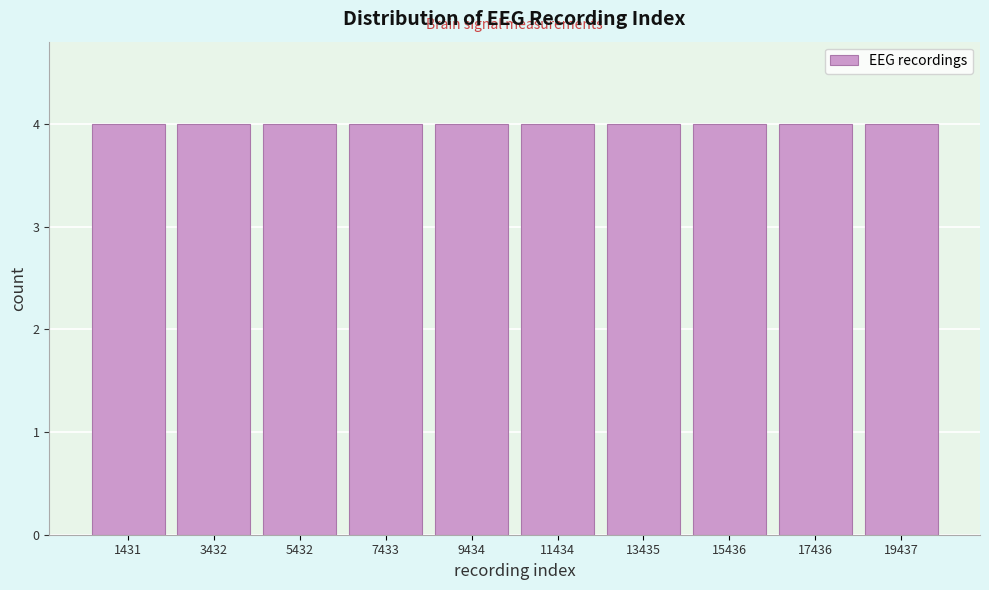

Reading left to right, list every bar in this chart as the range it spans on the x-axis followed by its height. Neither the bar edges nor the heights are printed on the chart, so give them approximately, as read against the axes.

500 to 2500: 4
2500 to 4500: 4
4500 to 6500: 4
6500 to 8500: 4
8500 to 10500: 4
10500 to 12500: 4
12500 to 14500: 4
14500 to 16500: 4
16500 to 18500: 4
18500 to 20500: 4